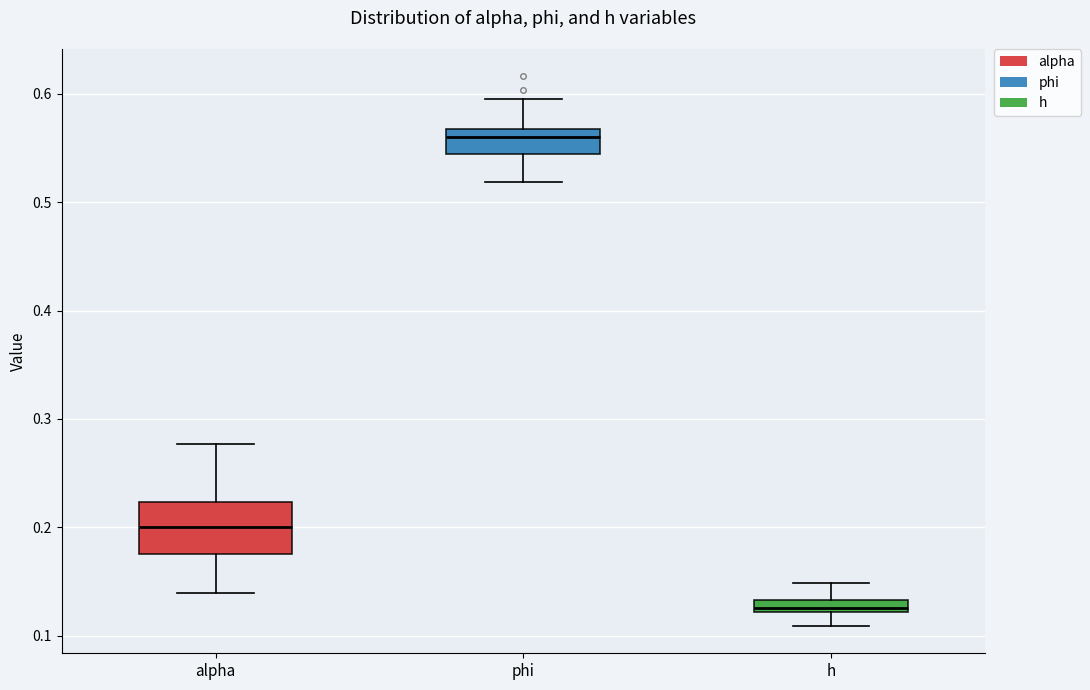

Comparing the boxes themselves (not the whiskers), which one is the tallest?

alpha